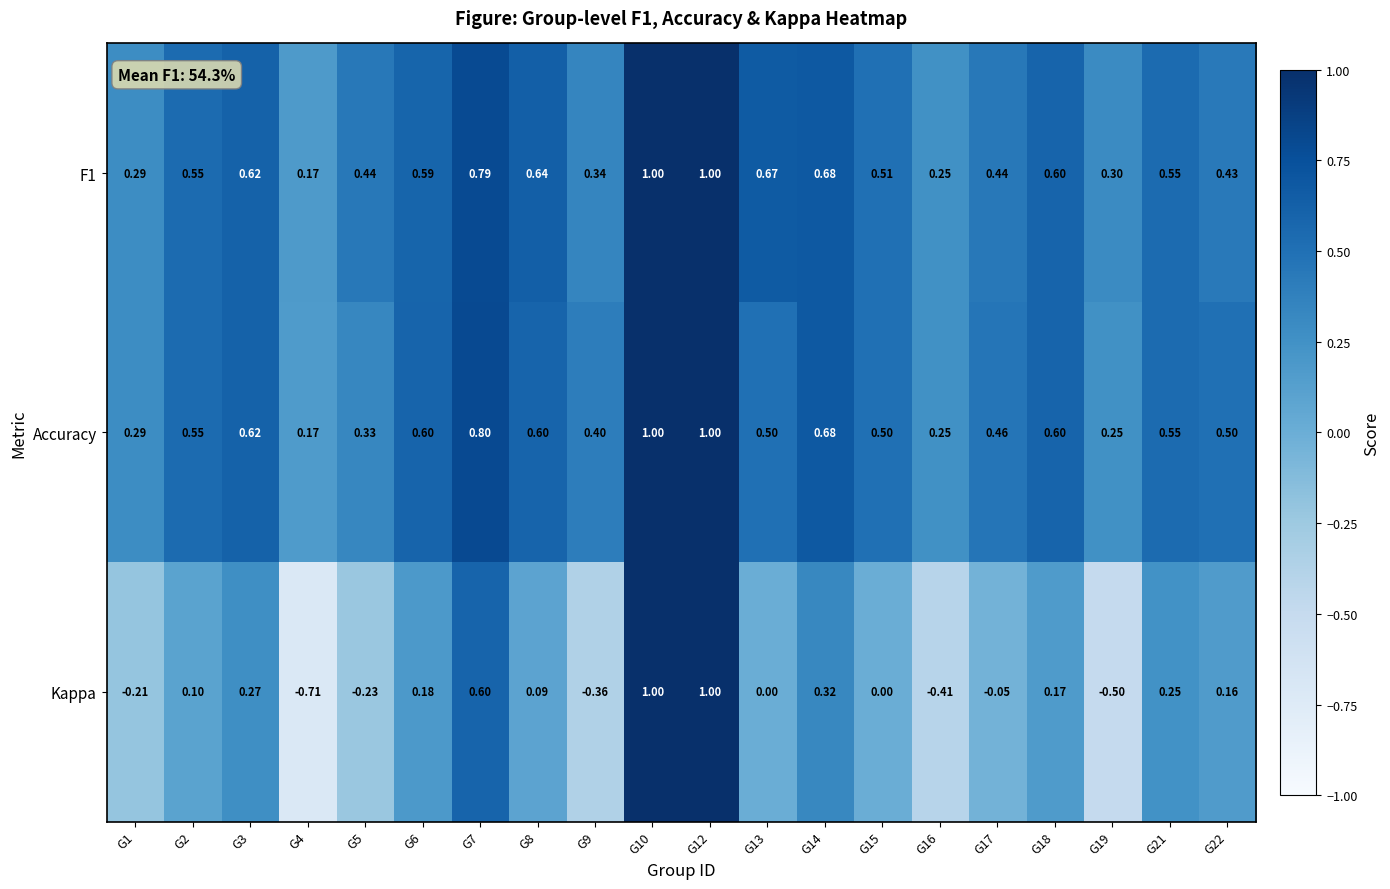

Is the value of F1 at G21 greater than the value of Kappa at G1?

Yes